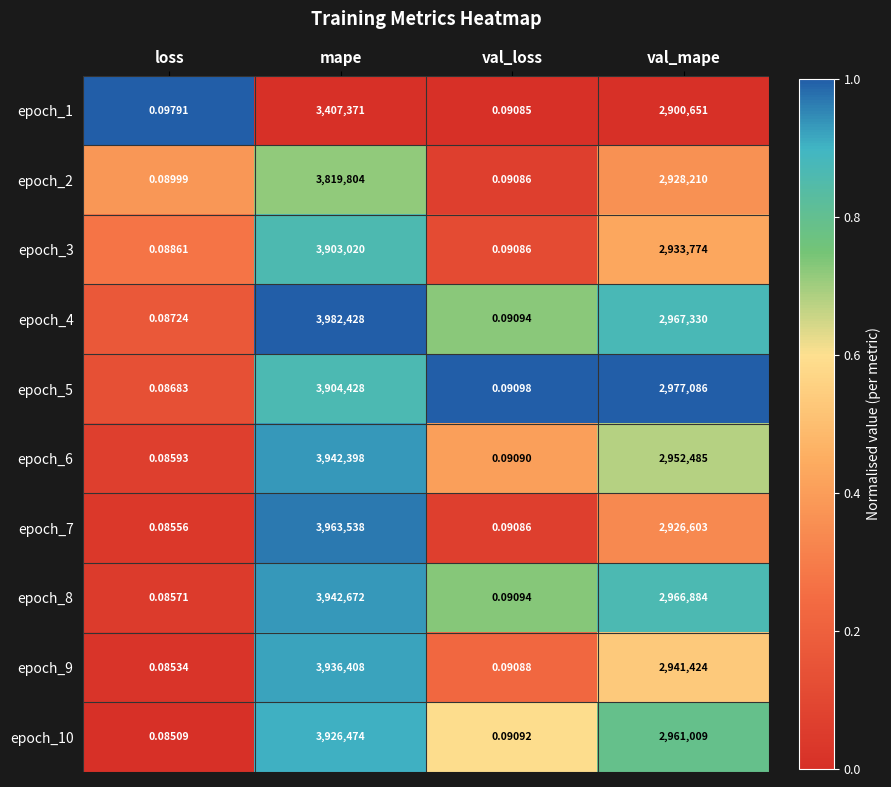

Is the value of epoch_3 at mape greater than the value of epoch_7 at val_loss?

Yes